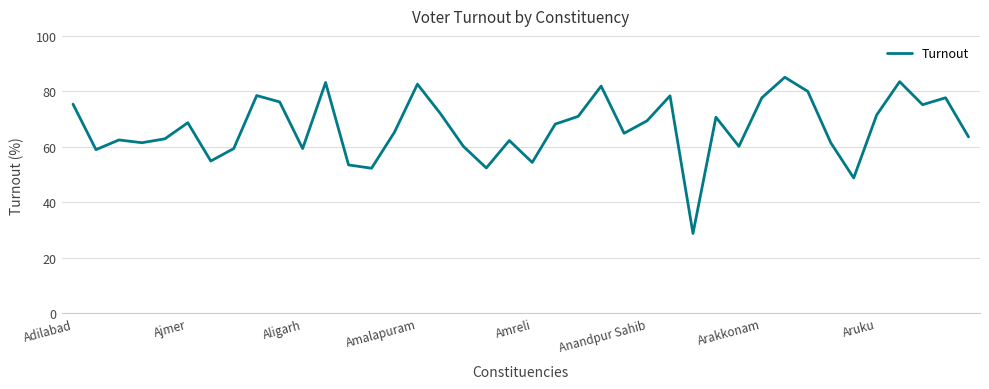

What is the maximum value shown in the chart?

85.1